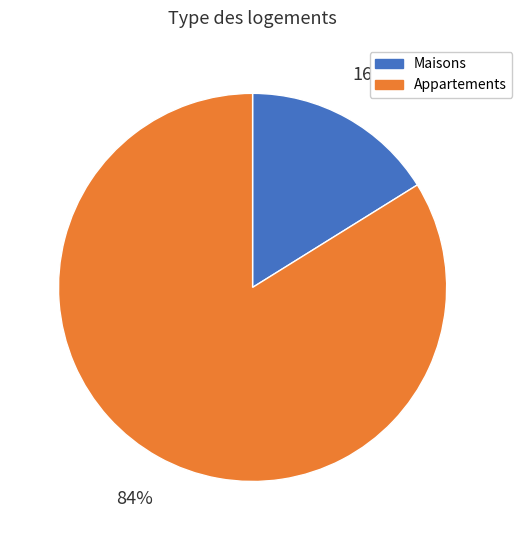

To the nearest percent, what is the difference between the largest and smallest slice percentages?

68%